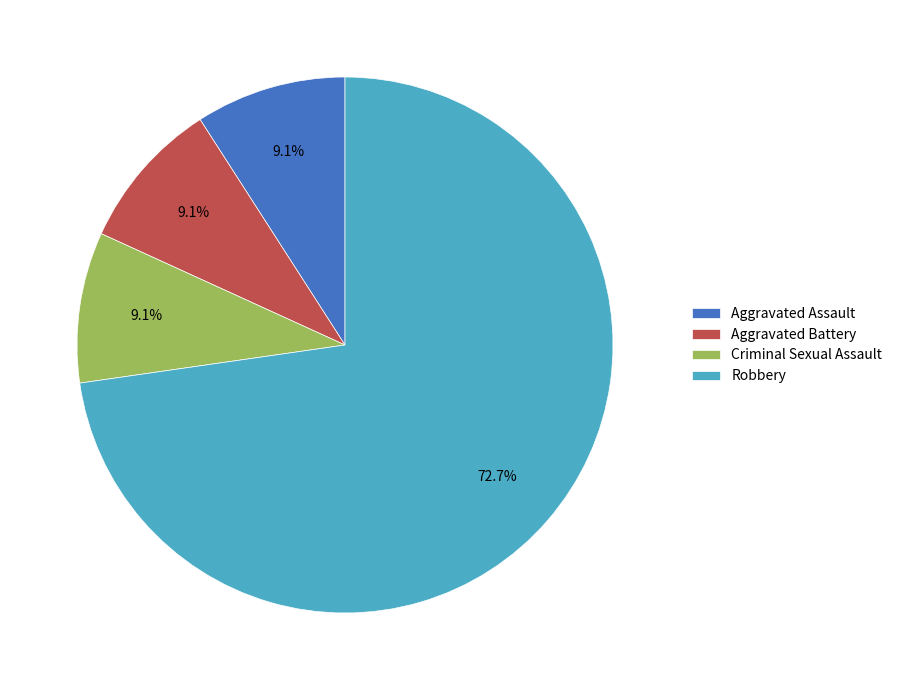

What is the largest slice in the pie chart?

Robbery